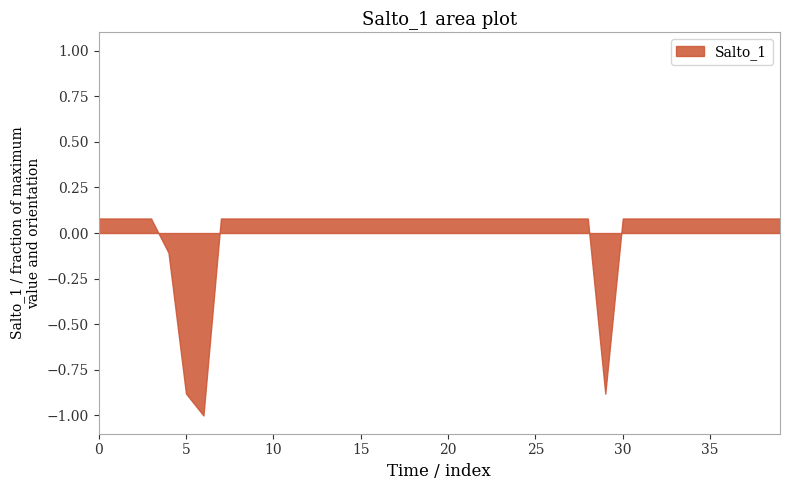

Between 3.0083955223880596 and 3.0083955223880596, which is larger?

3.0083955223880596